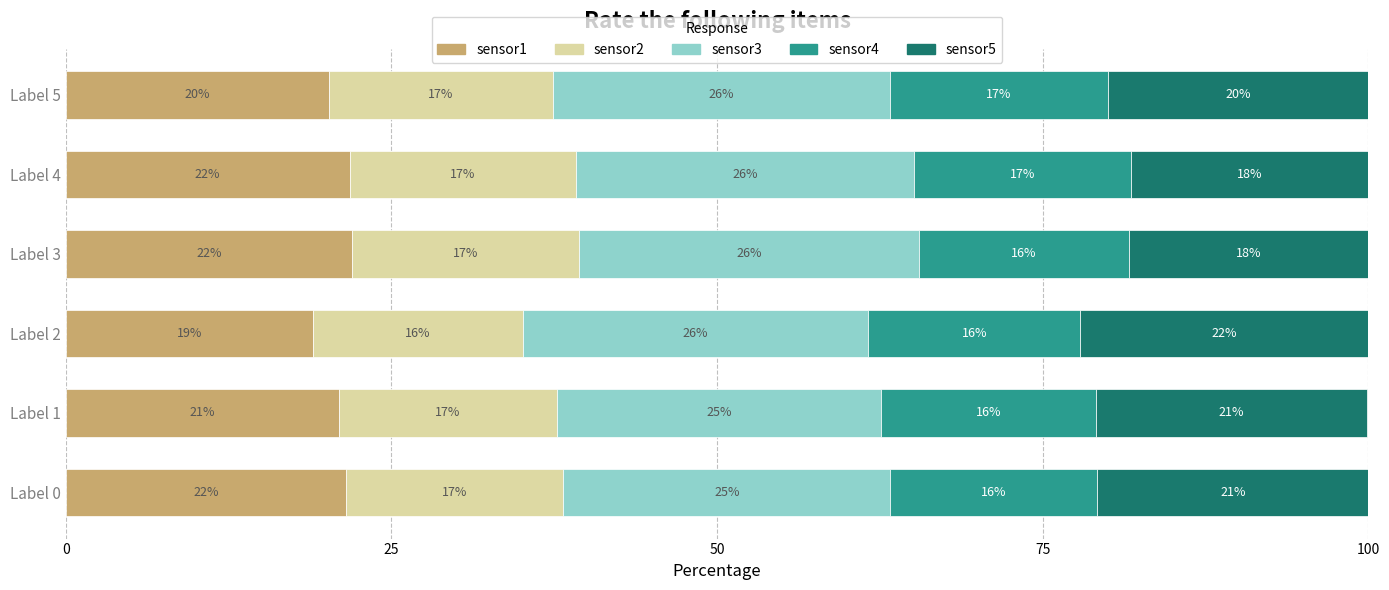

What are all the series names shown in the legend?

sensor1, sensor2, sensor3, sensor4, sensor5